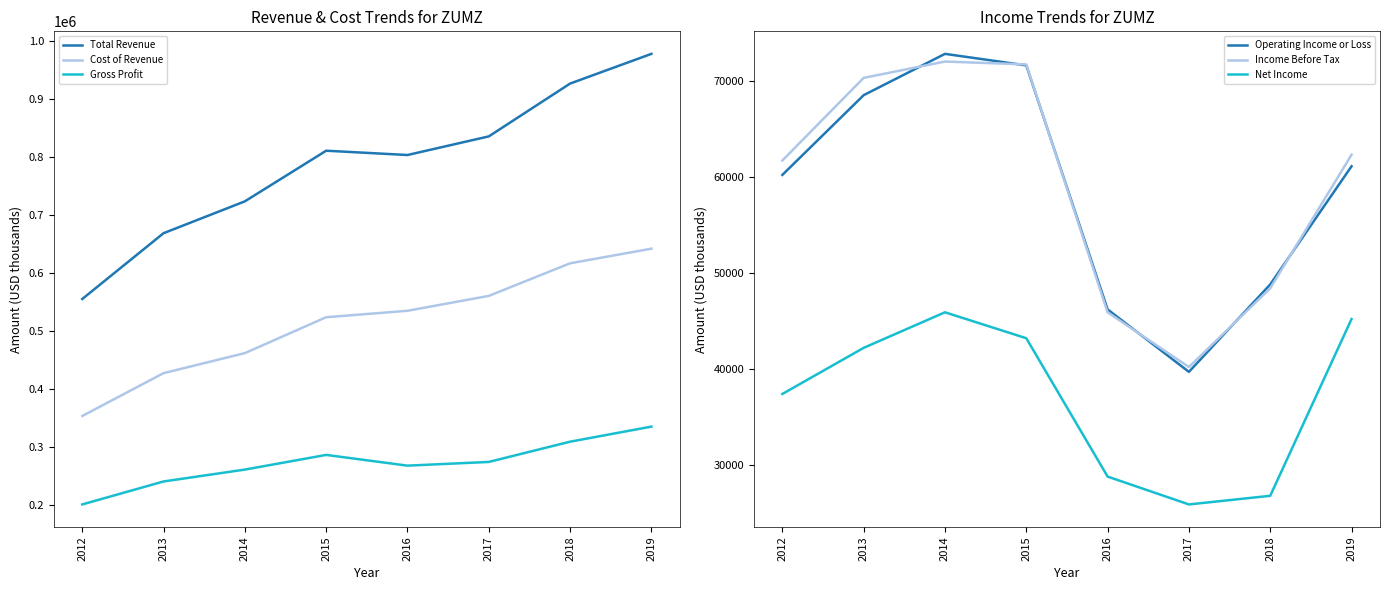

True or false: Total Revenue and Gross Profit intersect in this chart.

False